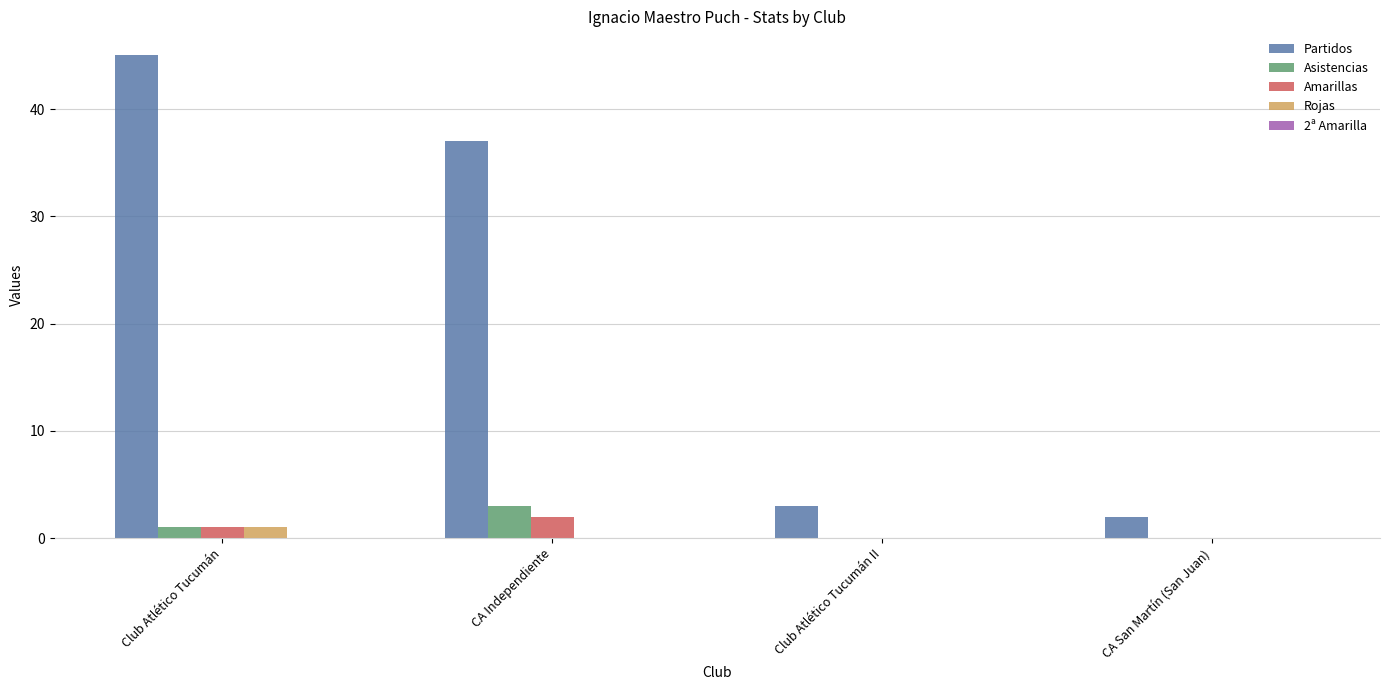

Is it true that Amarillas equals 0 at Club Atlético Tucumán II?

True